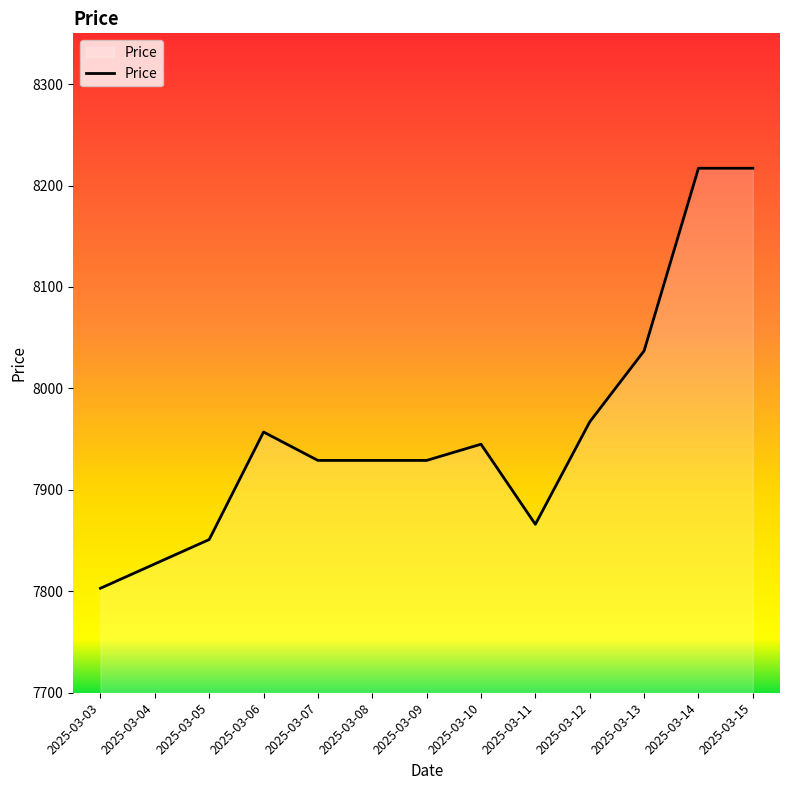

What is the ratio of the value at 2025-03-07 to the value at 2025-03-13?

1.0